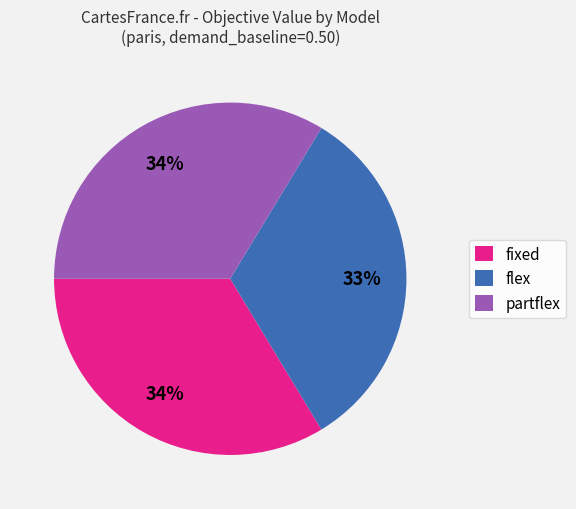

How many segments does this pie chart have?

3